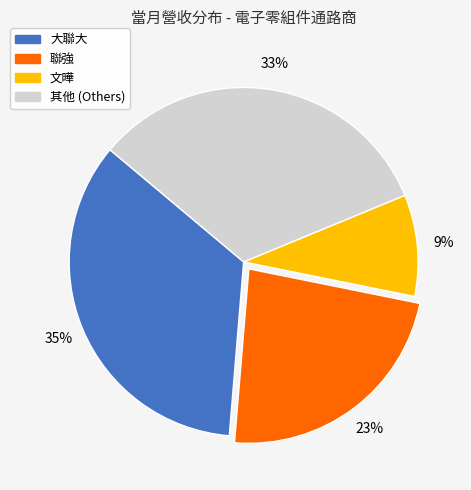

Which slice is the largest?

大聯大